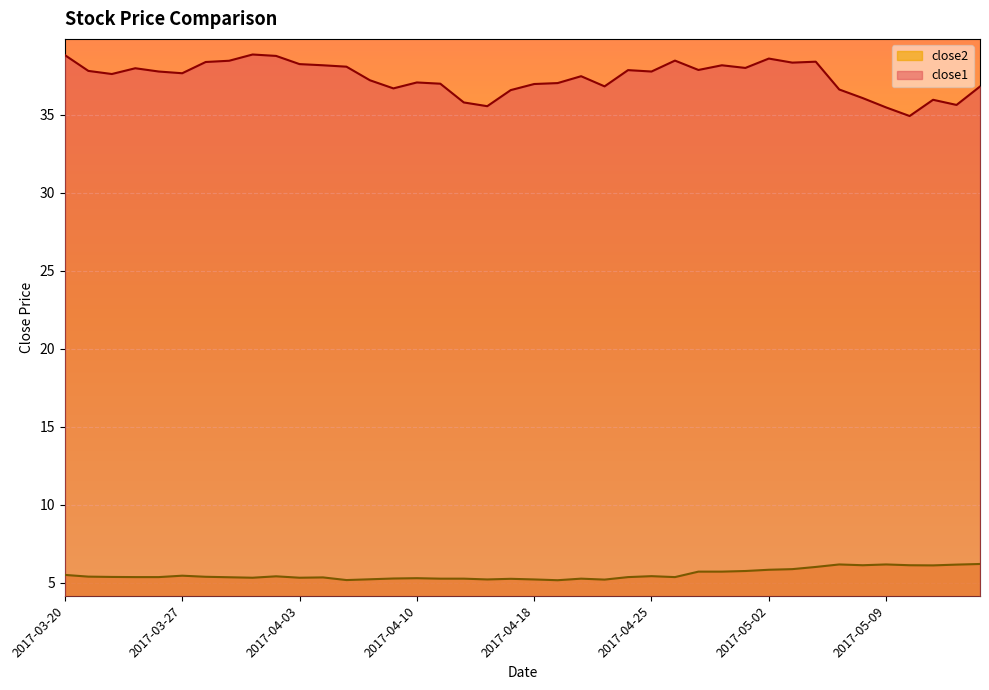

At which category does close2 reach its first local valley?

2017-03-30